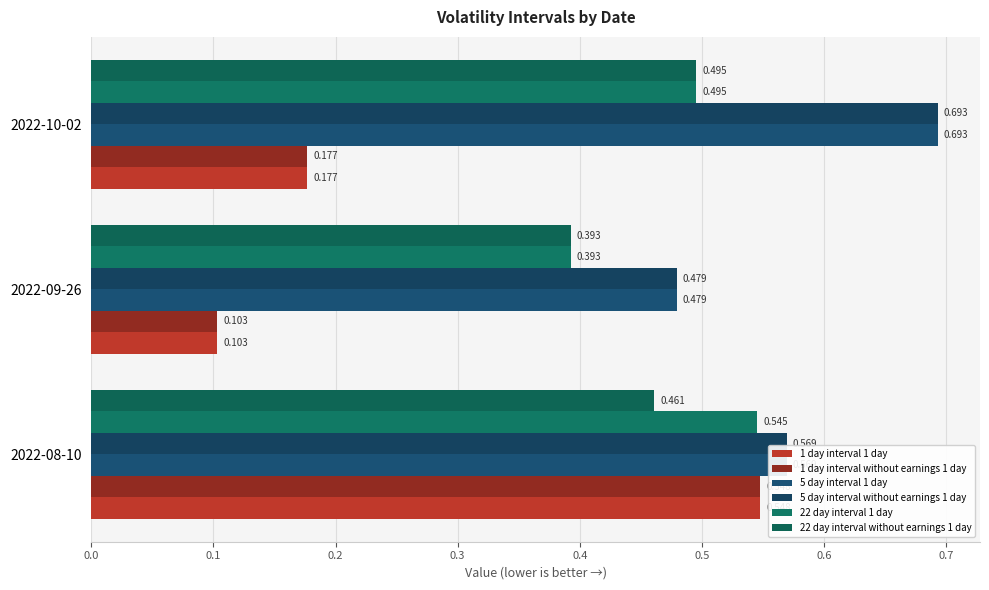

Reading left to right, transcribe all the data shown in this chart.

1 day interval 1 day: 0.5	0.1	0.2
1 day interval without earnings 1 day: 0.5	0.1	0.2
5 day interval 1 day: 0.6	0.5	0.7
5 day interval without earnings 1 day: 0.6	0.5	0.7
22 day interval 1 day: 0.5	0.4	0.5
22 day interval without earnings 1 day: 0.5	0.4	0.5